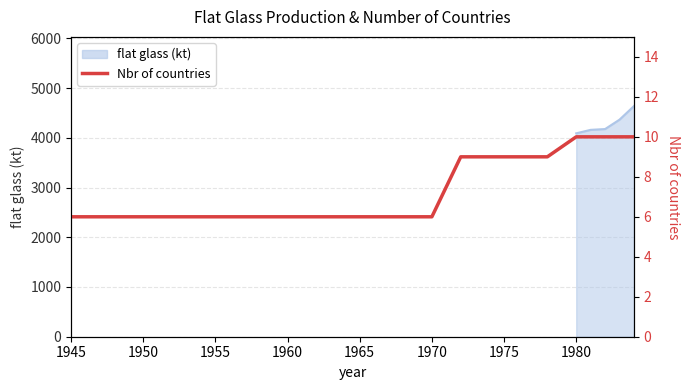

True or false: the data shows 13 at 12.

False